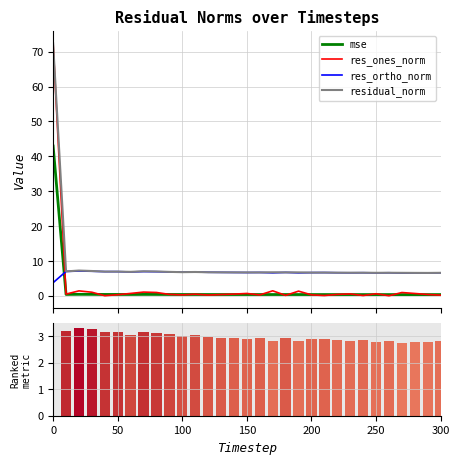

Is it true that residual_norm equals 6.6 at 250?

True